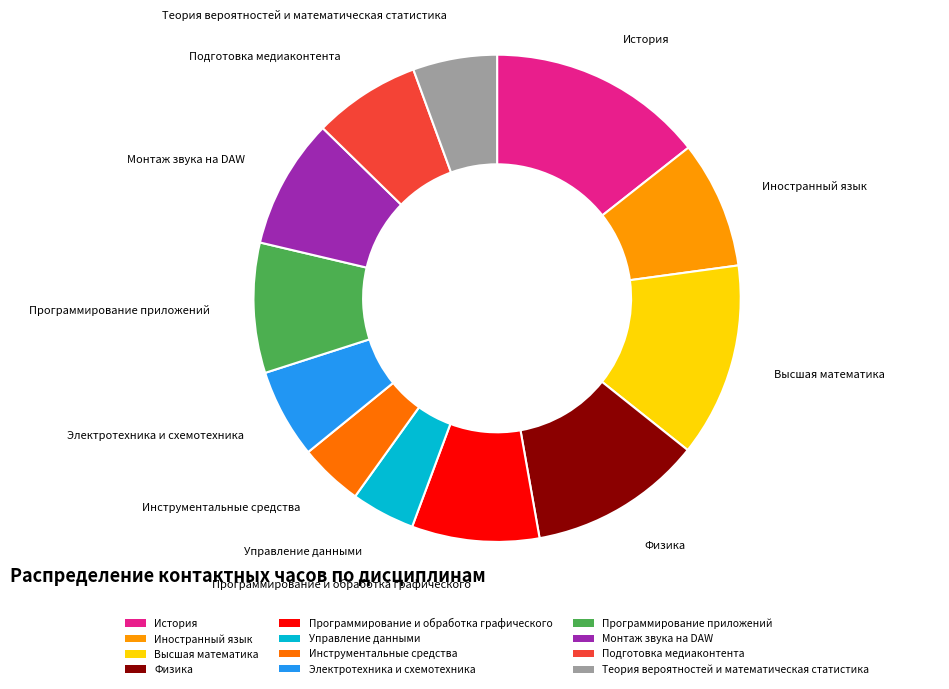

Which has a higher value, Подготовка медиаконтента or Программирование и обработка графического?

Программирование и обработка графического